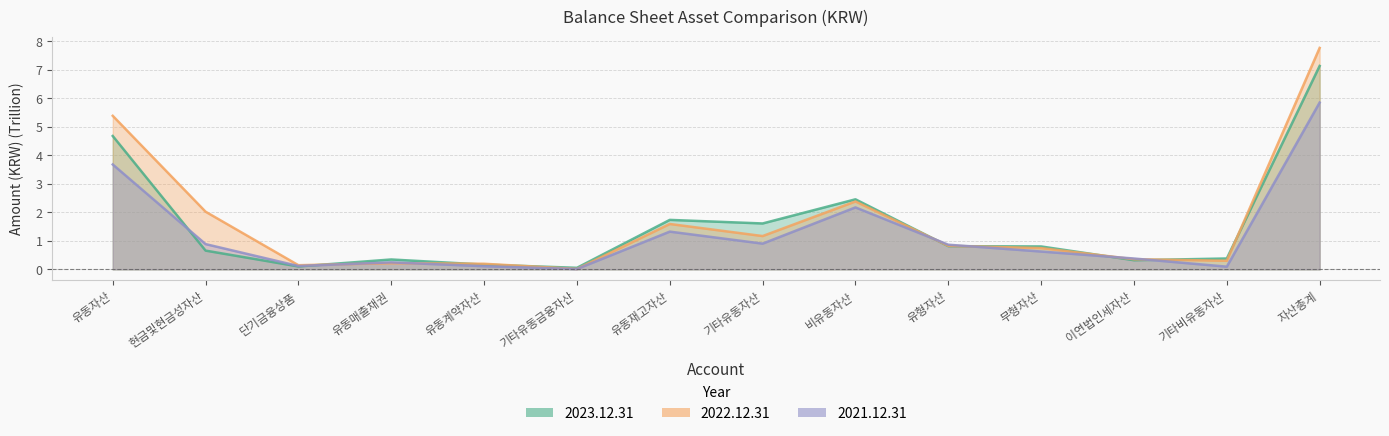

Which series has the largest total across all categories?

2022.12.31